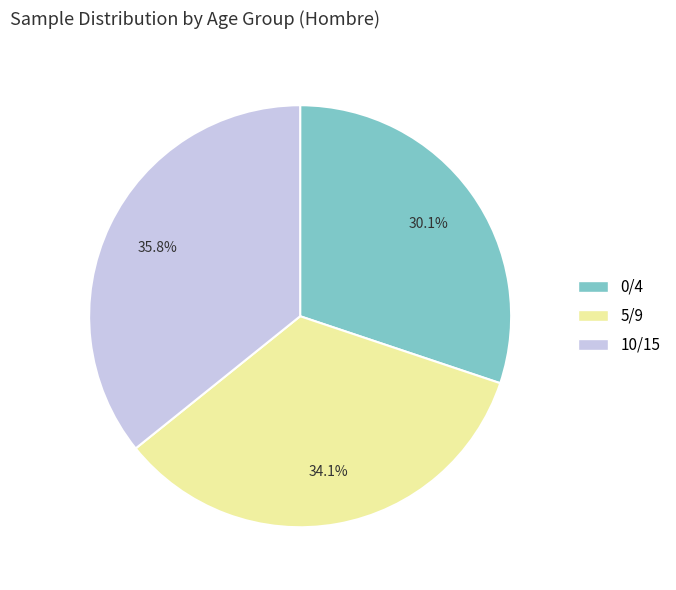

What percentage is the 0/4 slice, to the nearest percent?

30%